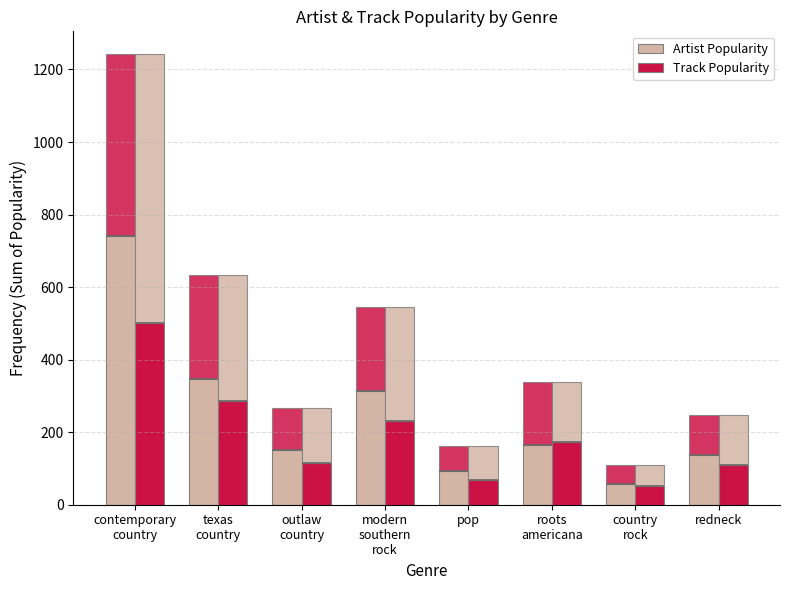

What is the approximate value of Track Popularity at redneck, to the nearest 10?

110